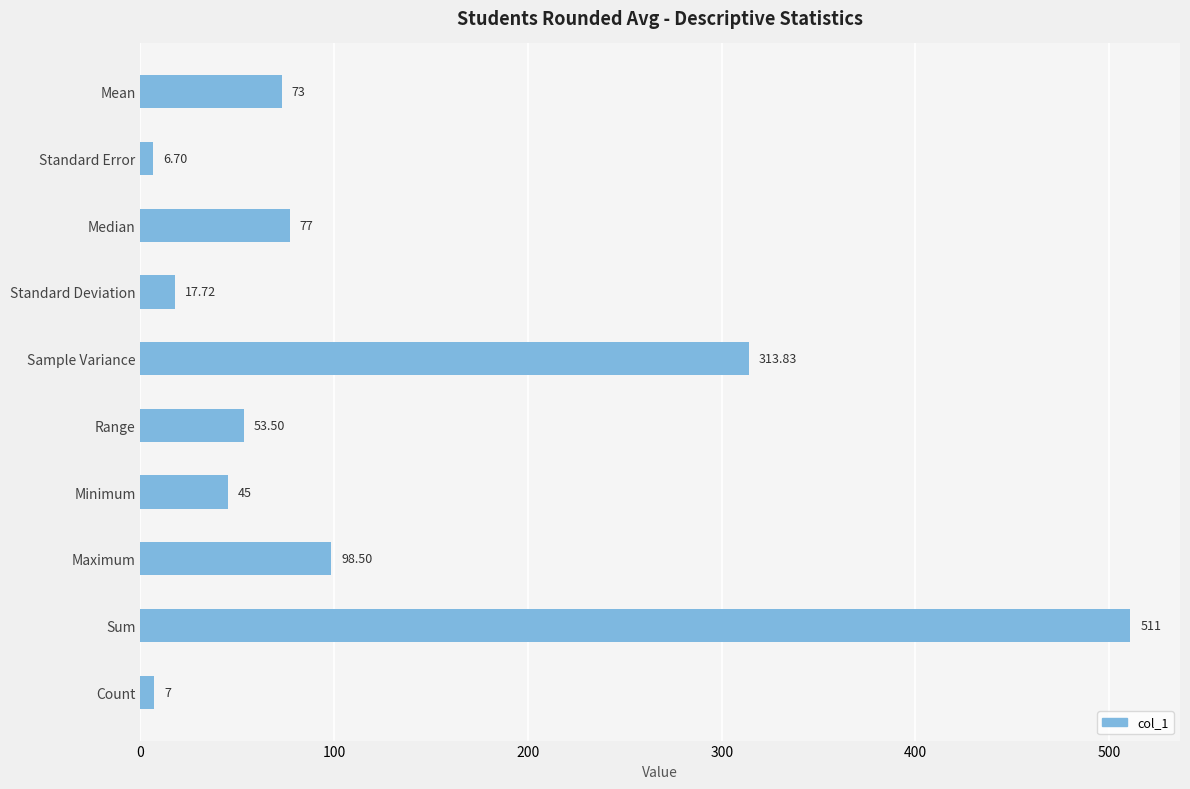

Rank the categories by value from highest to lowest.

Sum, Sample Variance, Maximum, Median, Mean, Range, Minimum, Standard Deviation, Count, Standard Error